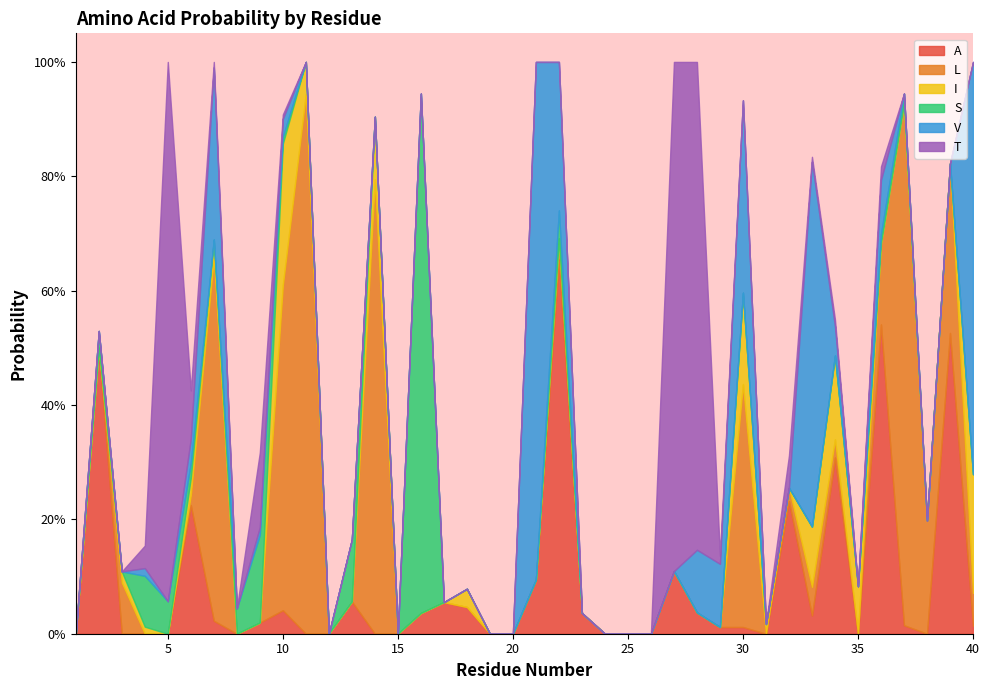

Which series ends up on top after the final intersection of I and S?

S